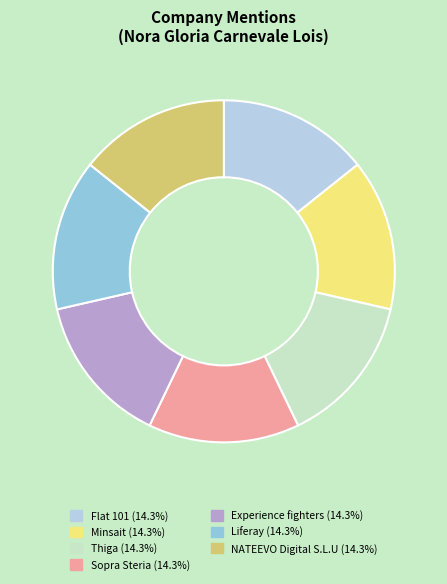

Is there a majority slice in this chart?

No